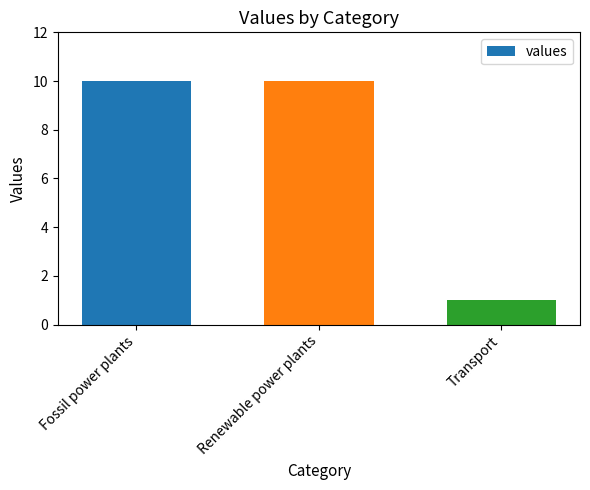

Does the chart contain any negative values?

No